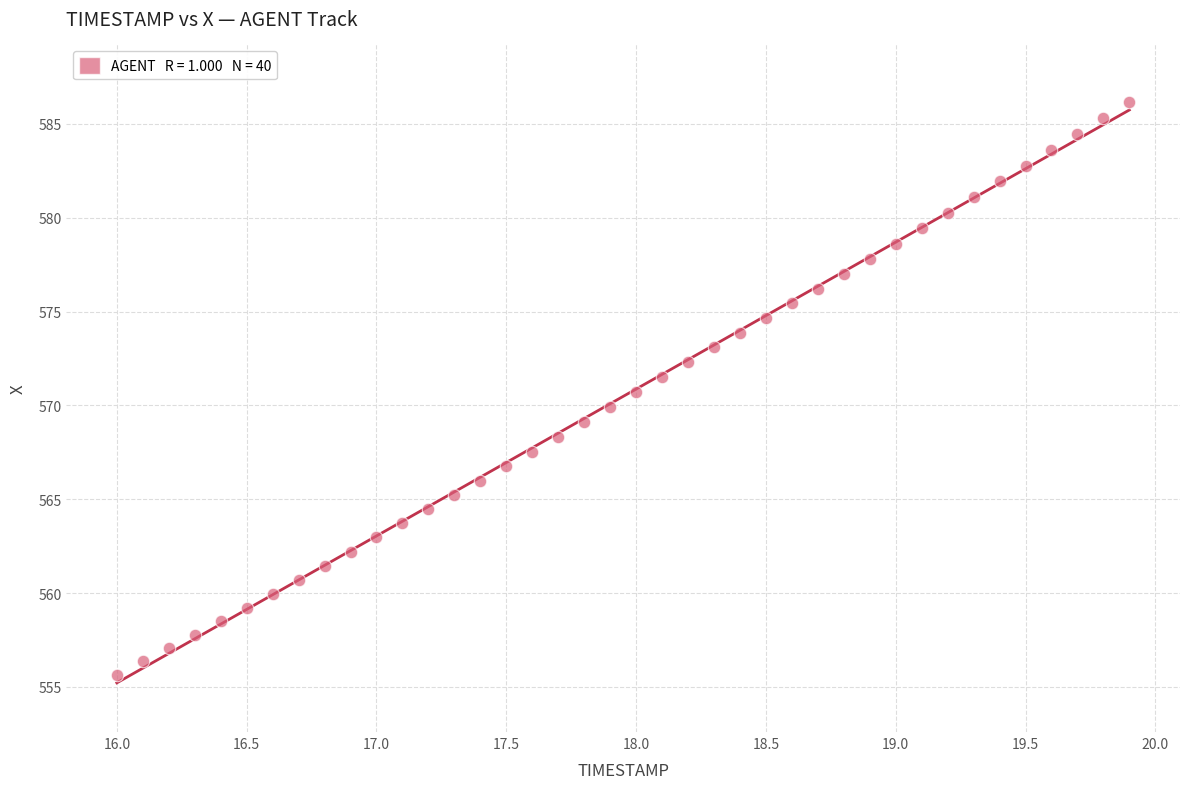

What is the range of X values (max minus min)?

3.9